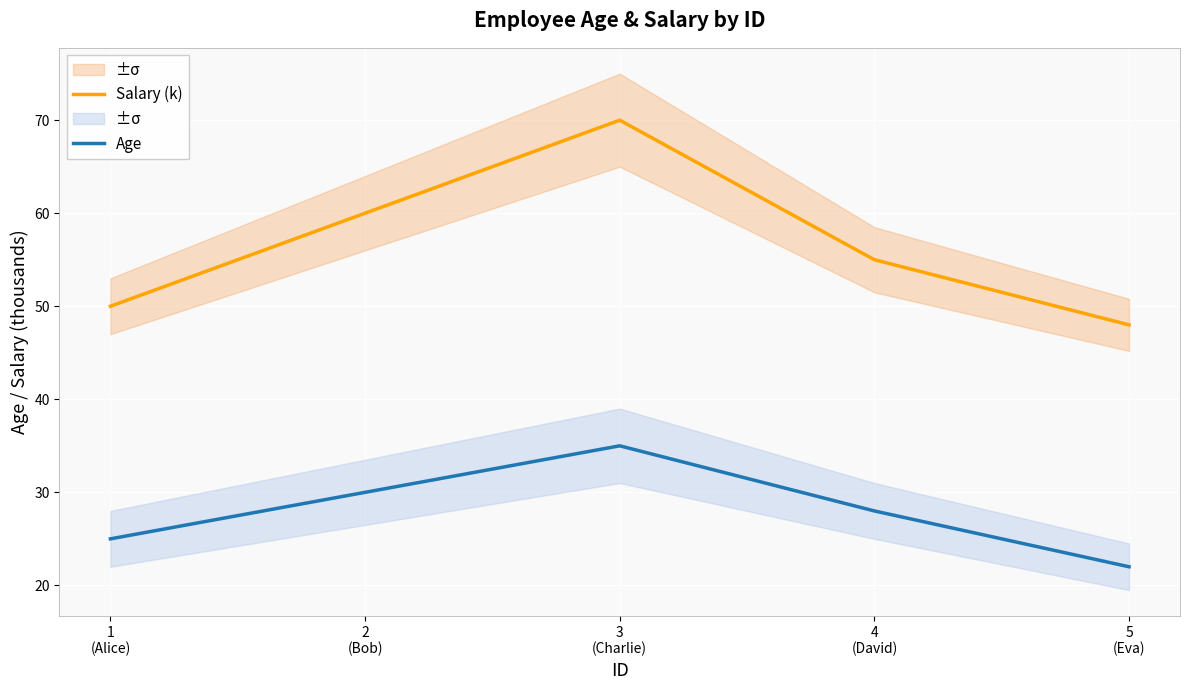

Count the number of categories in the chart.

5